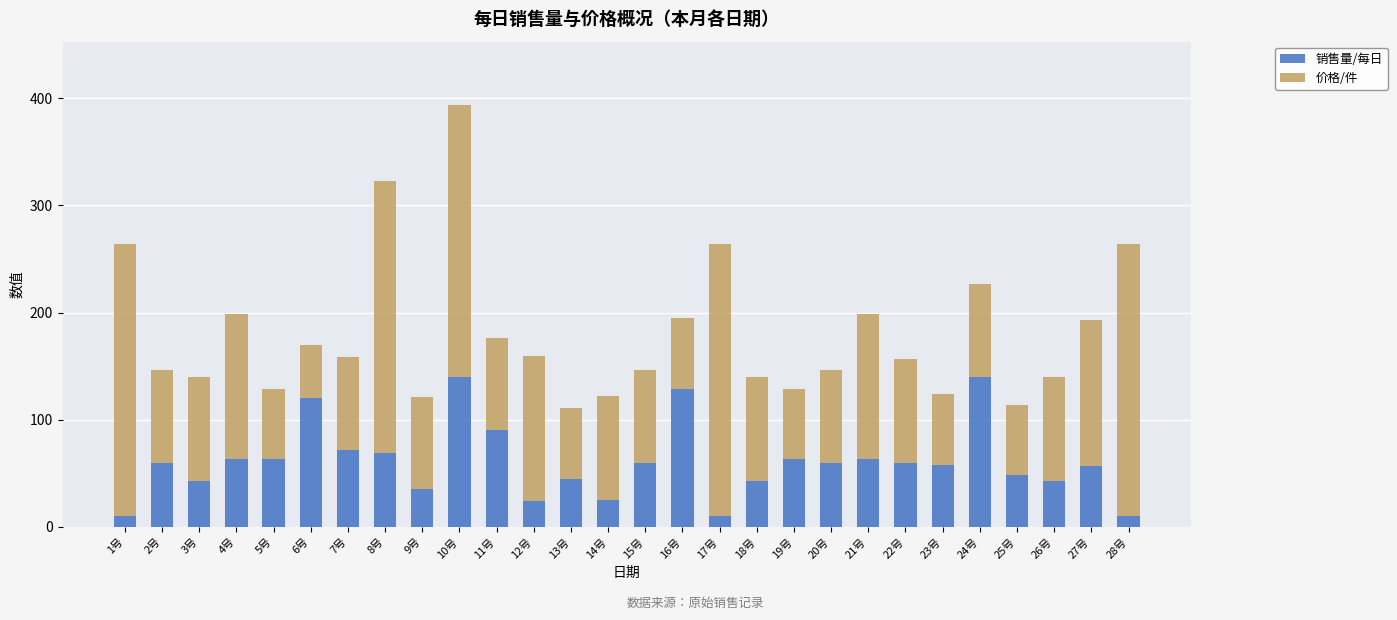

What is the total value across all series at 26号?

139.8